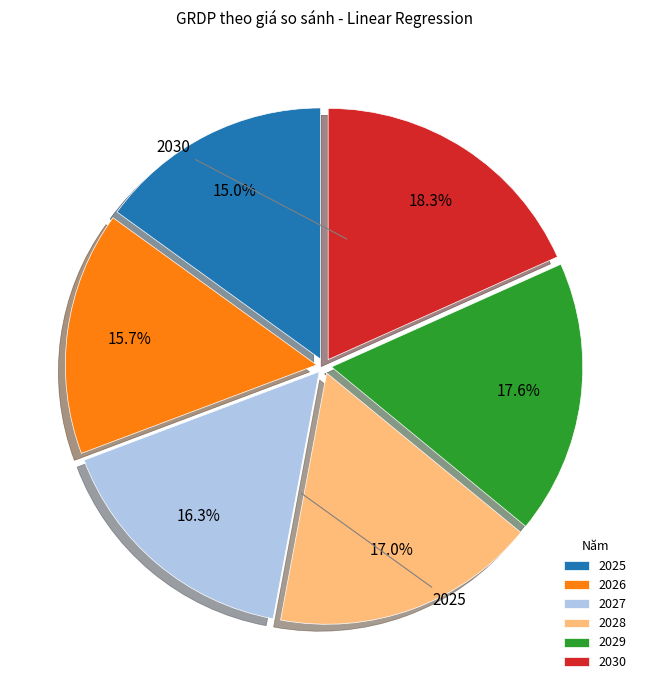

Count the number of slices in the pie.

6